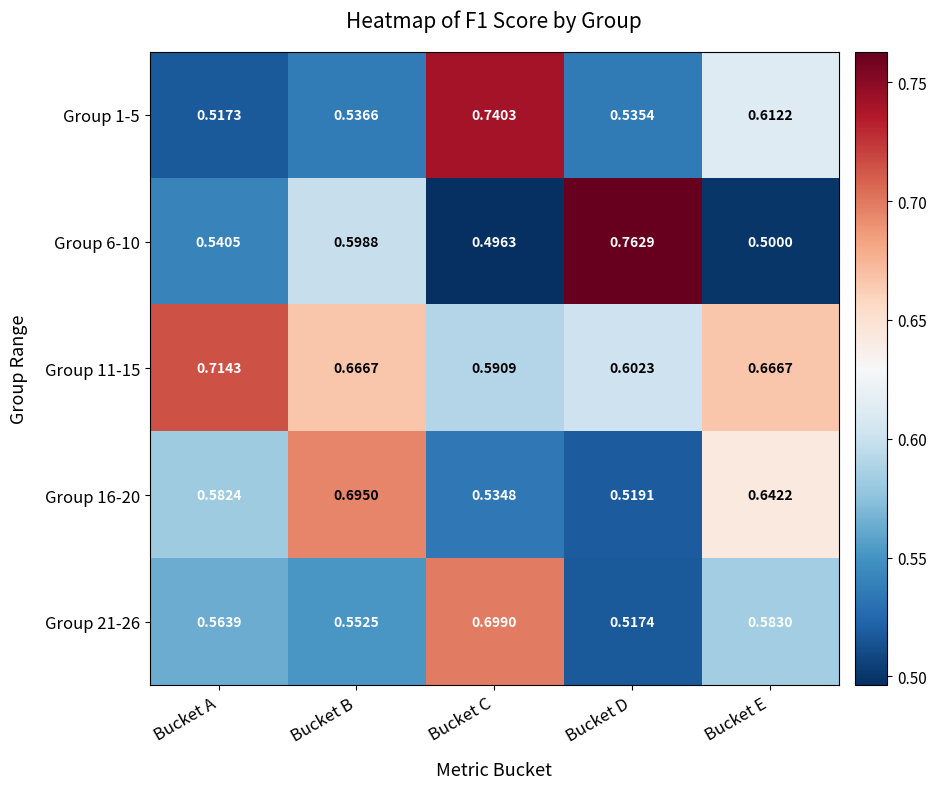

At which label is Group 1-5 closest to 0?

Bucket A